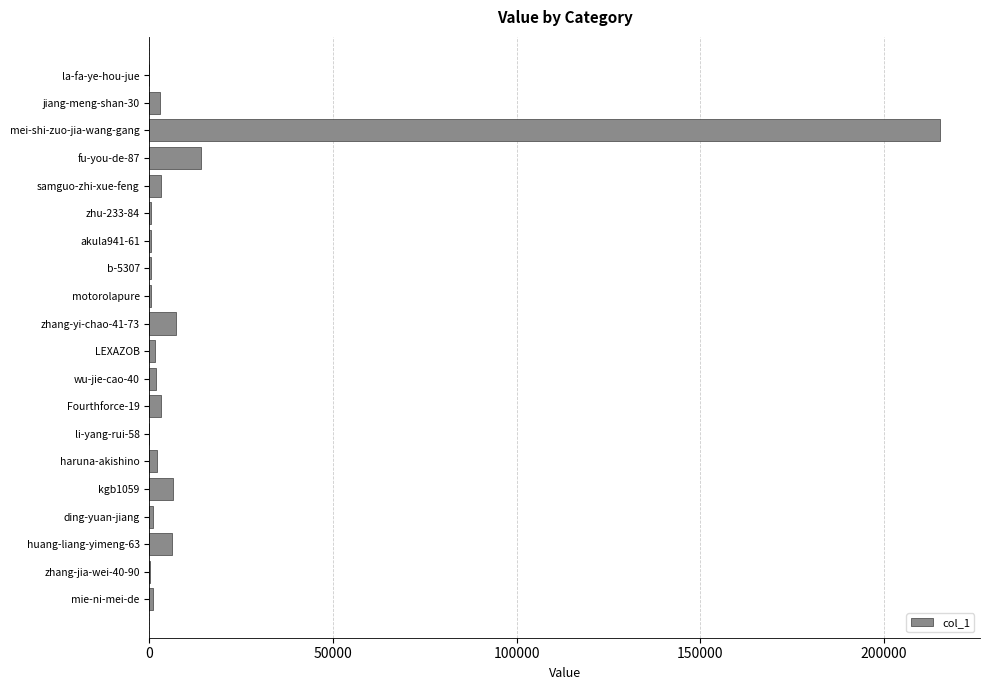

What is the average value?

13367